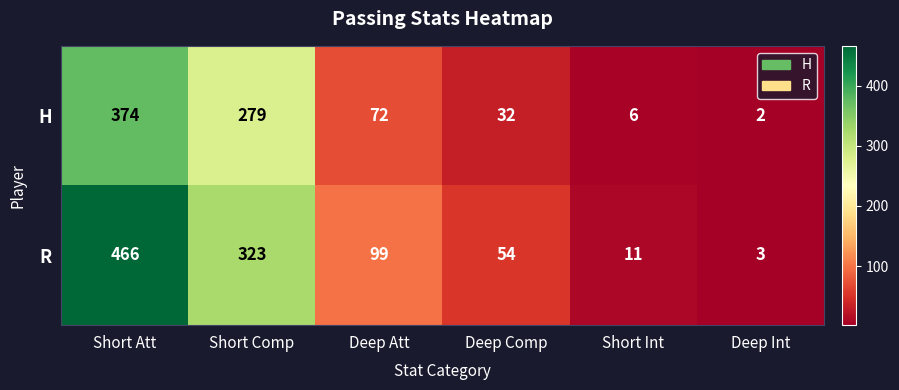

Read the R value at Short Att, to the nearest 10.

470